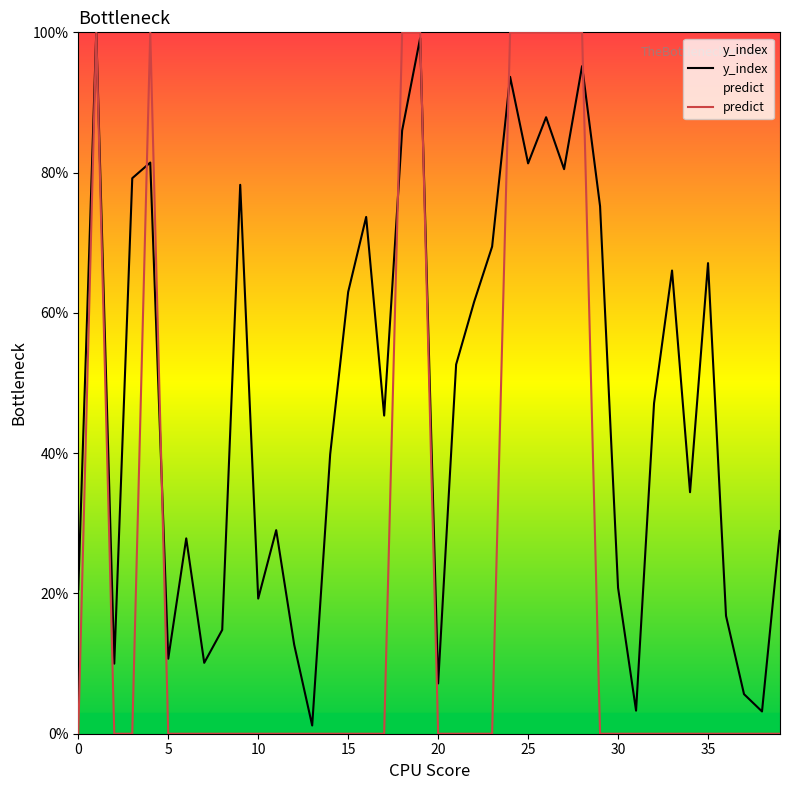

At how many categories does at least one series exceed 24?

26